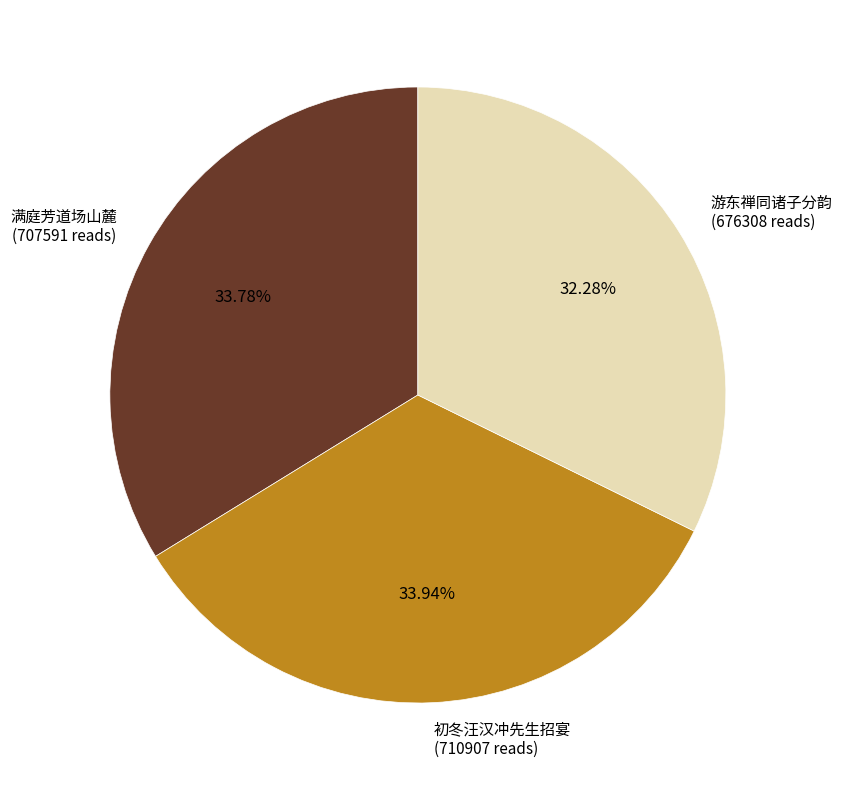

Is the sum of 满庭芳道场山麓 (707591 reads) and 游东禅同诸子分韵 (676308 reads) greater than half?

Yes